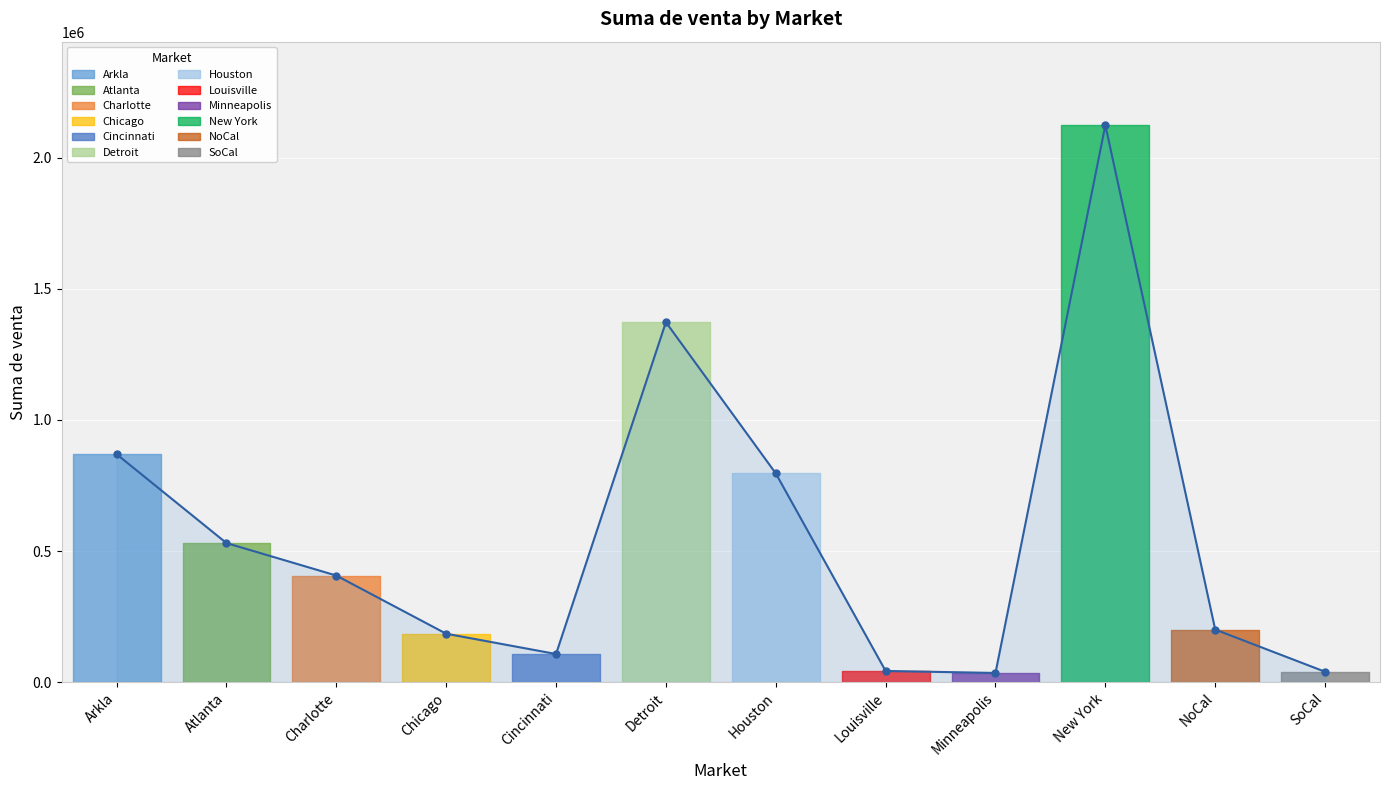

Rank the categories by value from lowest to highest.

Minneapolis, SoCal, Louisville, Cincinnati, Chicago, NoCal, Charlotte, Atlanta, Houston, Arkla, Detroit, New York